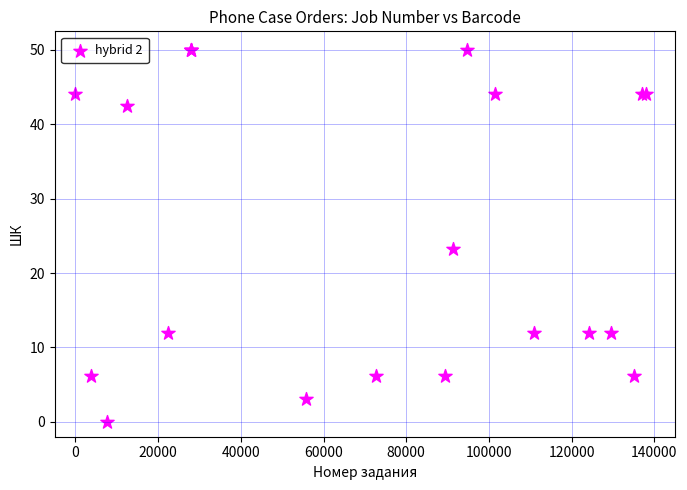

What Y value in the scatter plot is closest to 25?

23.2